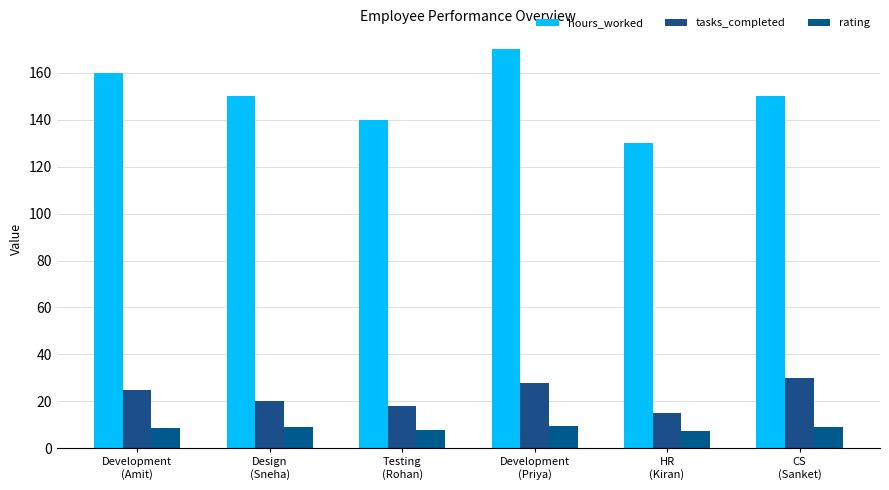

What is the lowest value of the tasks_completed series?

15.0